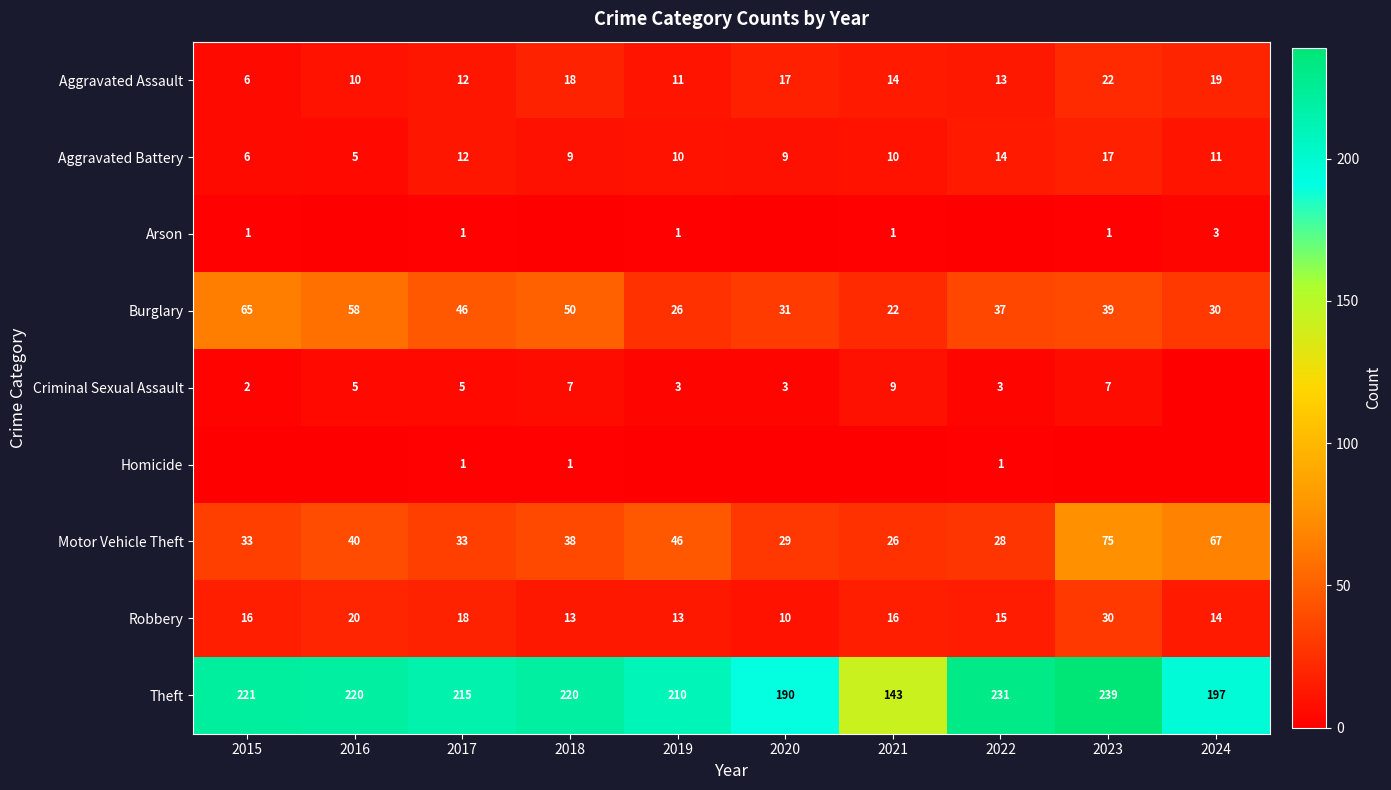

At which category is the sum across all series the highest?

2023